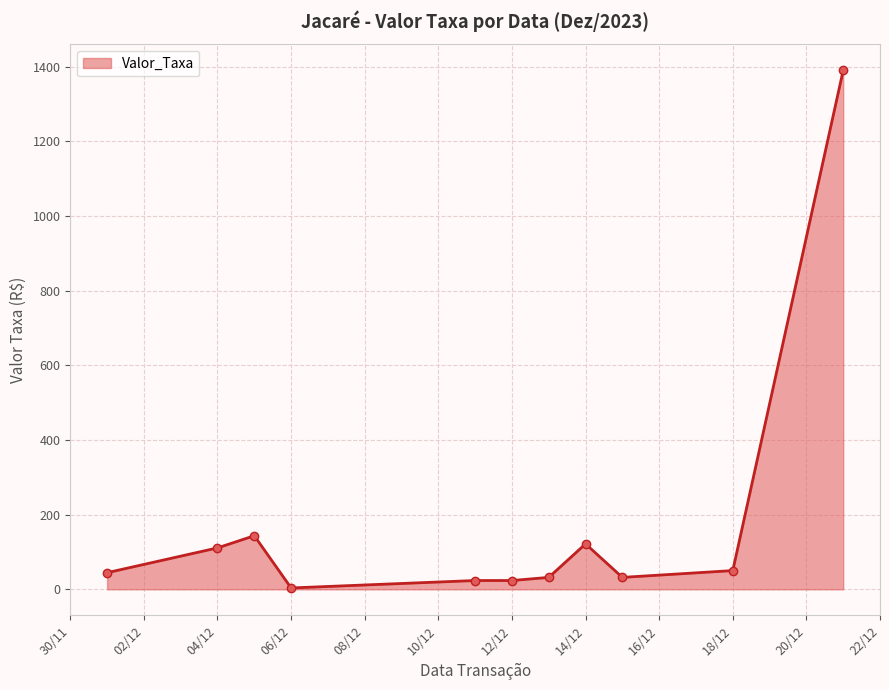

What is the difference between the maximum and minimum values?

1386.3